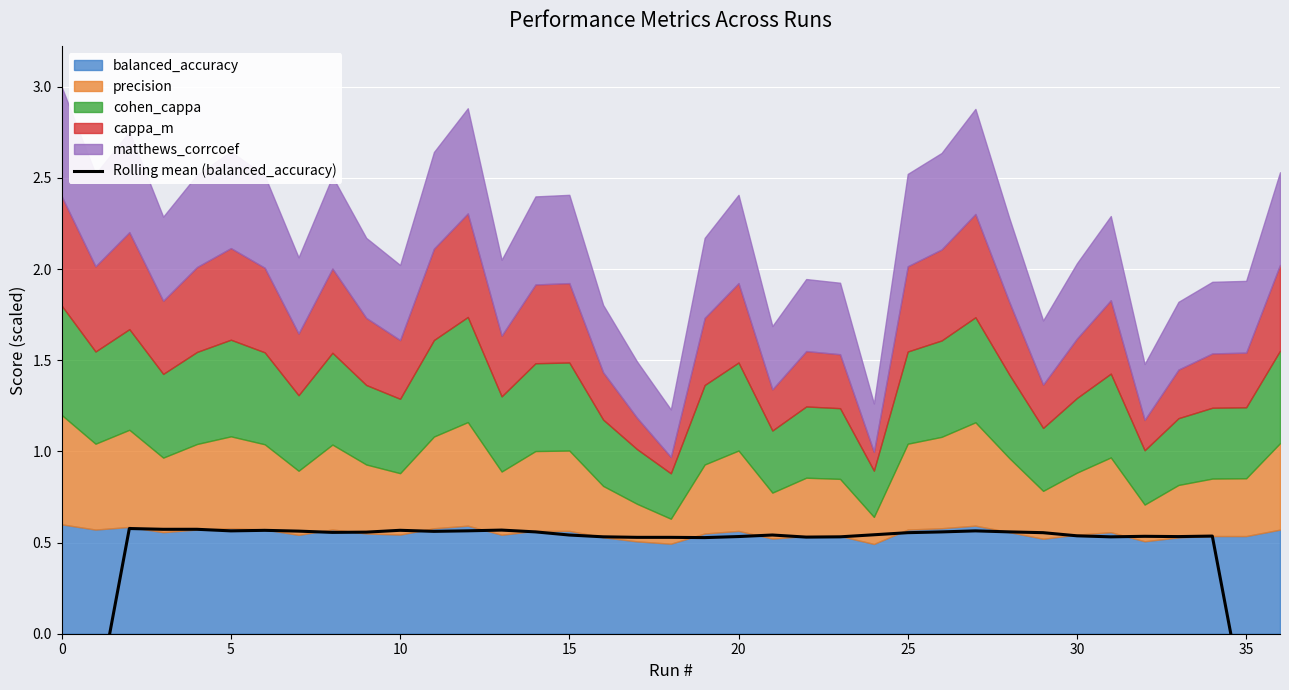

True or false: the data shows 0.4 at 26.

False